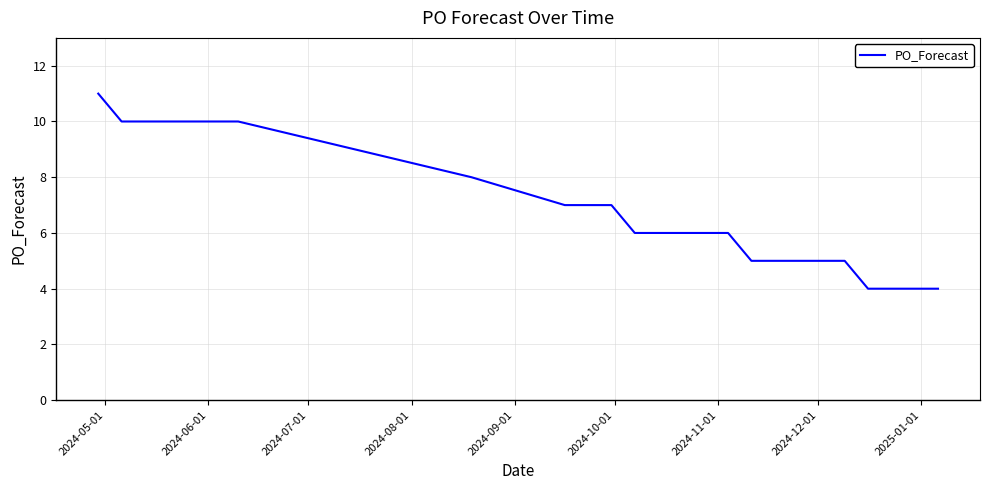

How many series are shown in this chart?

1